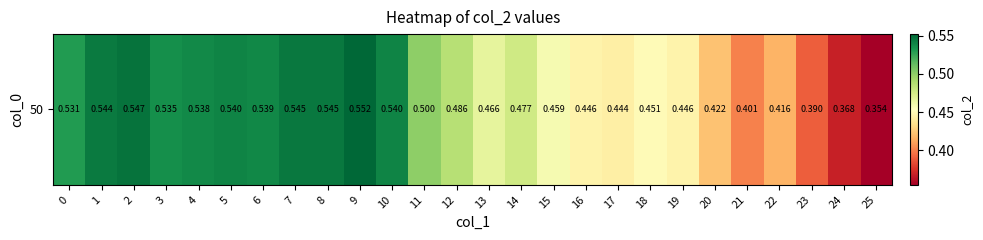

List the labels in order of value, smallest first.

25, 24, 23, 21, 22, 20, 17, 16, 19, 18, 15, 13, 14, 12, 11, 0, 3, 4, 6, 5, 10, 1, 7, 8, 2, 9